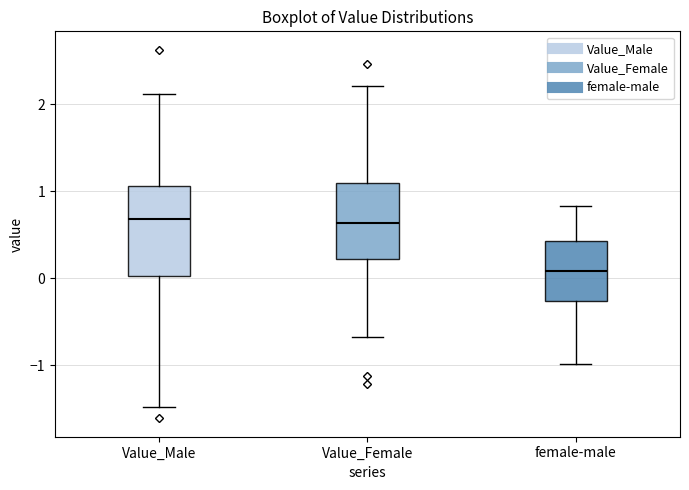

Reading left to right, transcribe this box plot: for each box, give where its median line is, the range the box spans, and where its two whiskers end, as read against the y-axis. The values are not printed on the chart, so give them approximately, as read against the axis.

Value_Male: median 0.7, box 0.0 to 1.1, whiskers -1.5 to 2.1
Value_Female: median 0.6, box 0.2 to 1.1, whiskers -0.7 to 2.2
female-male: median 0.1, box -0.3 to 0.4, whiskers -1.0 to 0.8